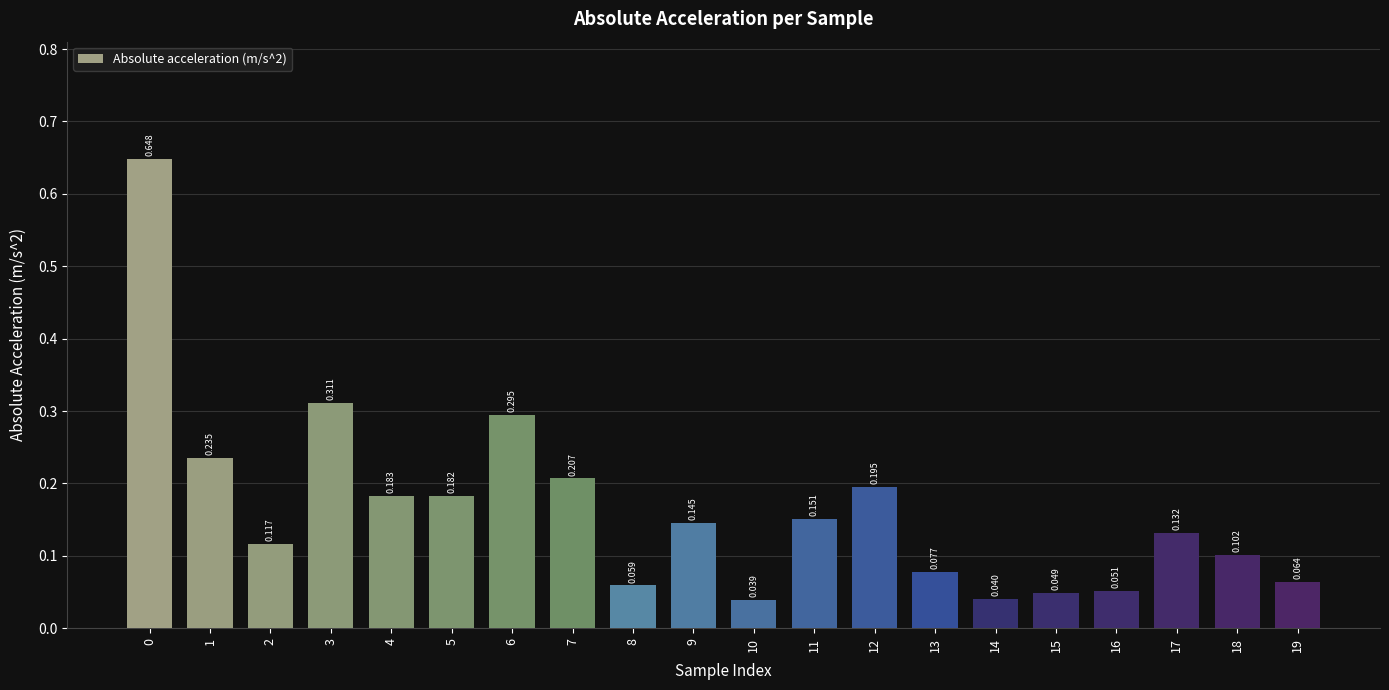

Are the bars grouped side by side (vs. stacked)?

No